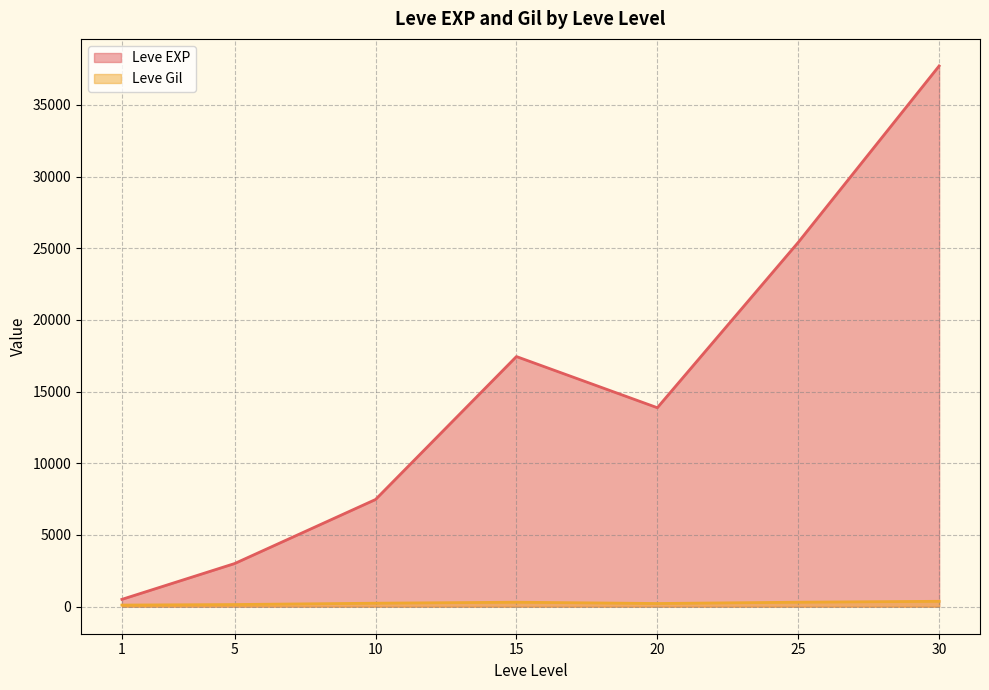

At which category is the sum across all series the highest?

30